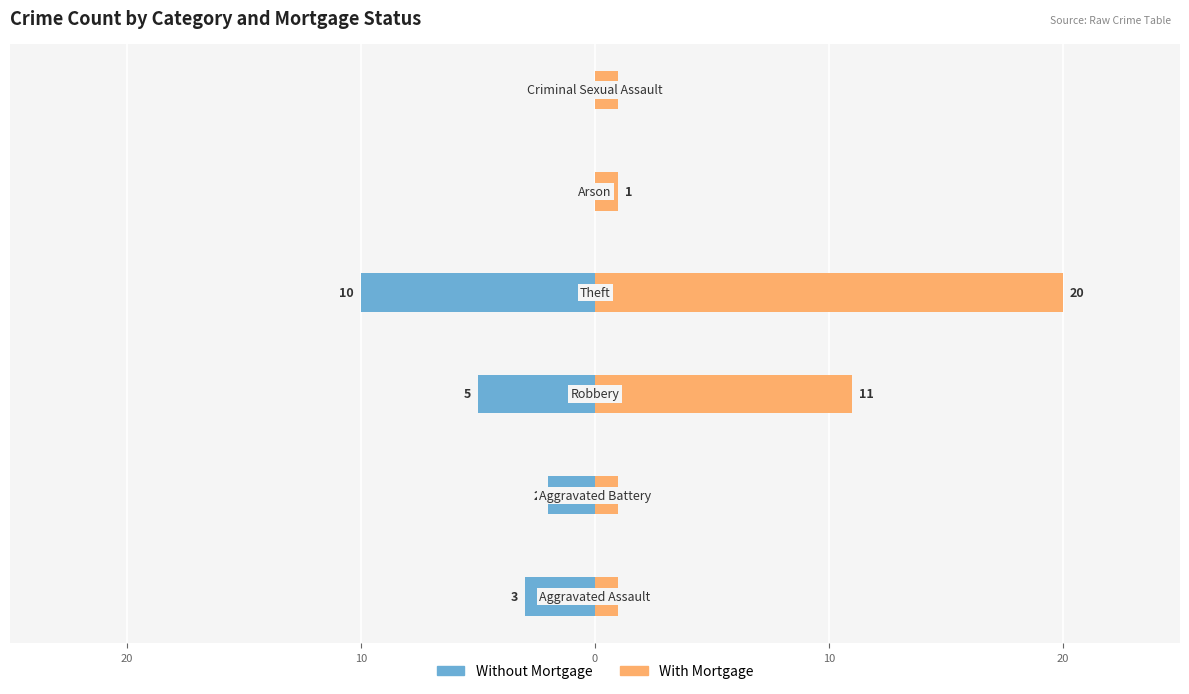

Which has a higher value, 20 or 10?

20